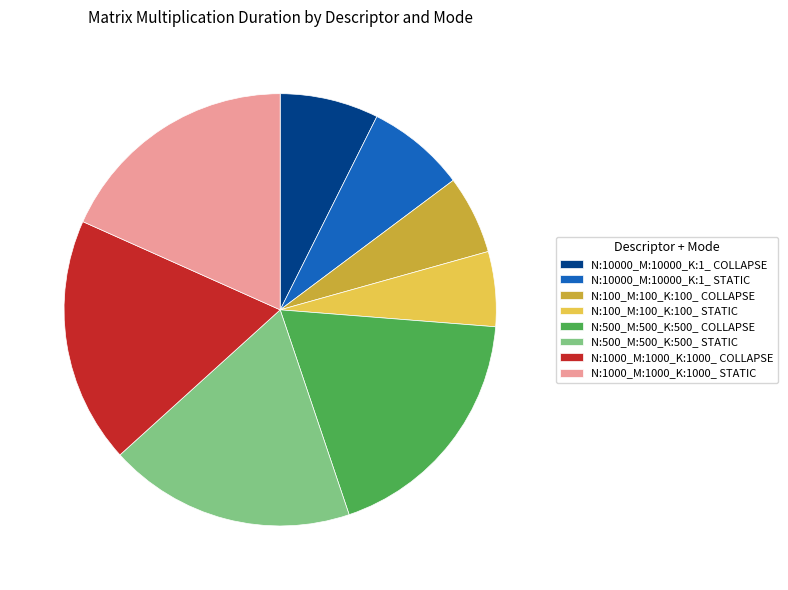

The N:1000_M:1000_K:1000_ STATIC slice represents 18% of the pie. True or false?

True